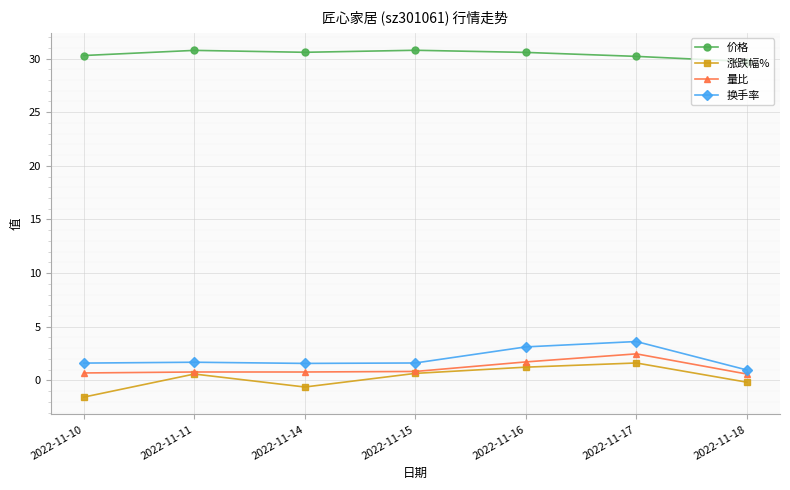

What is the maximum value for 量比?

2.5